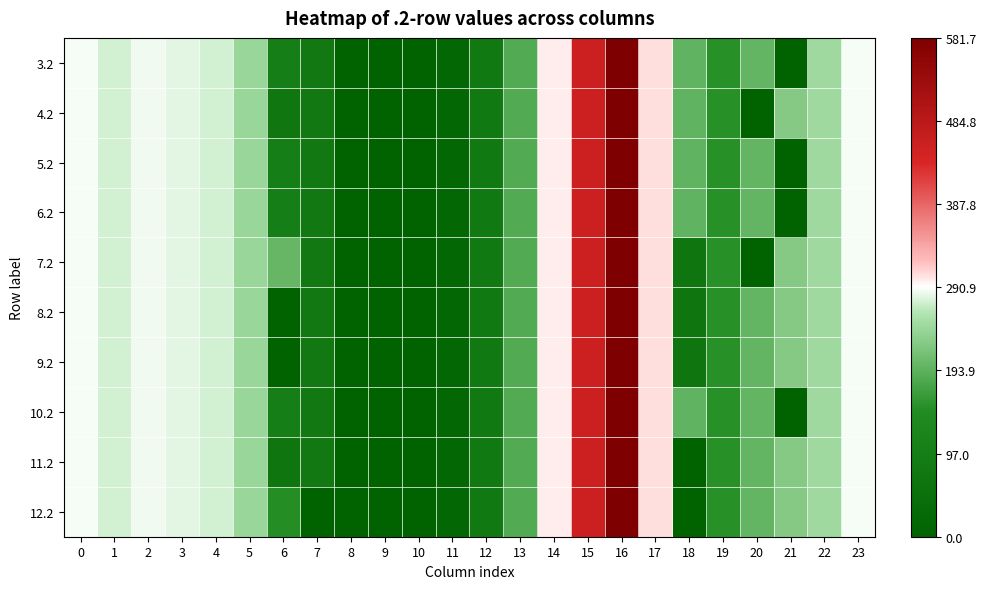

List the series in order of their peak value, lowest first.

3.2, 4.2, 5.2, 6.2, 7.2, 8.2, 9.2, 10.2, 11.2, 12.2